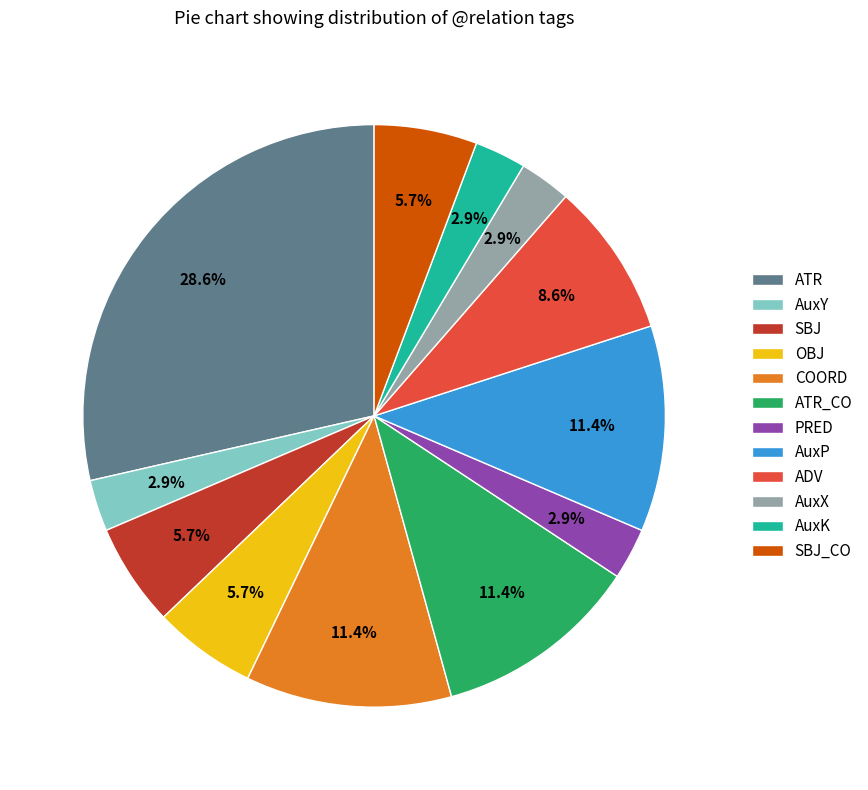

Is it true that OBJ is 6% of the pie?

True